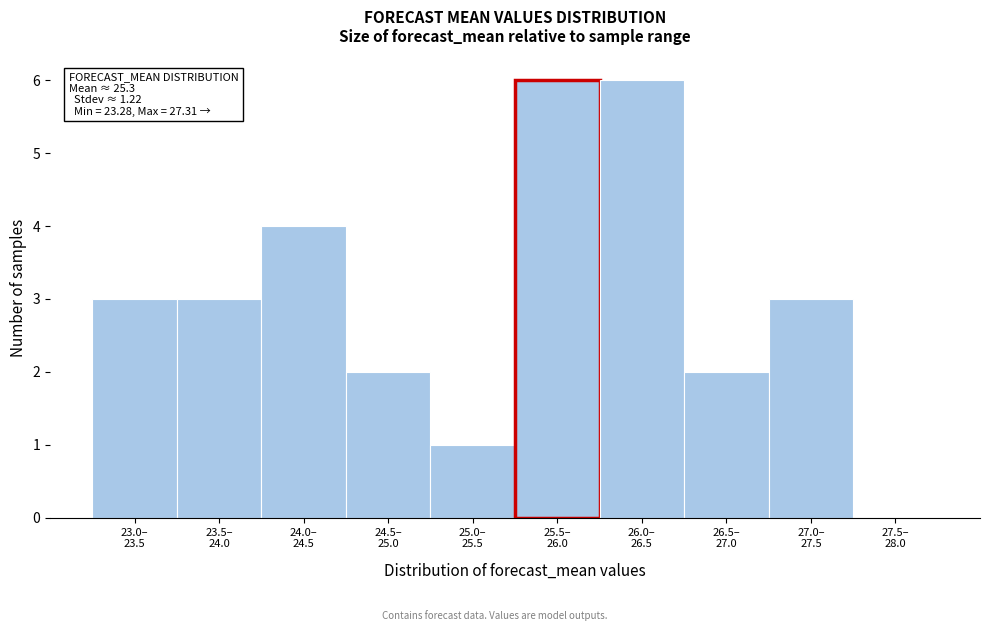

What is the maximum value shown in the chart?

6